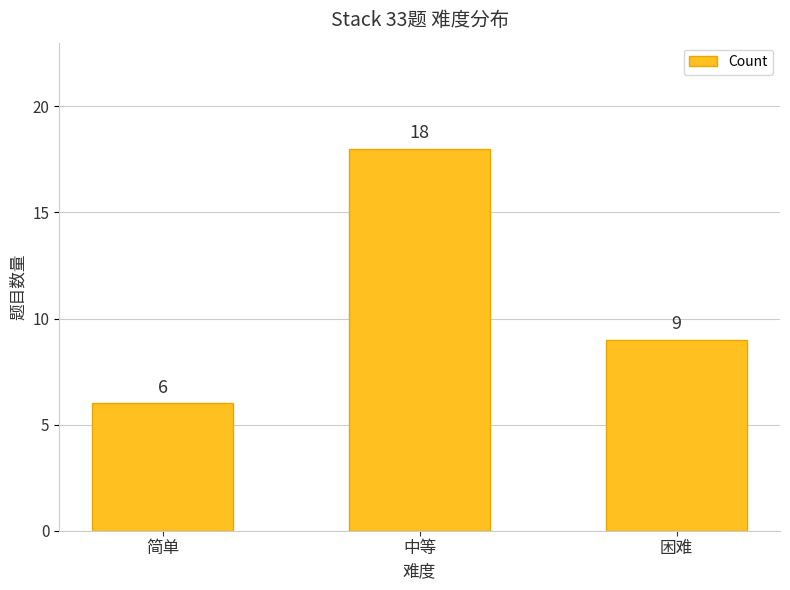

Reading right to left, transcribe all the data shown in this chart.

9	18	6